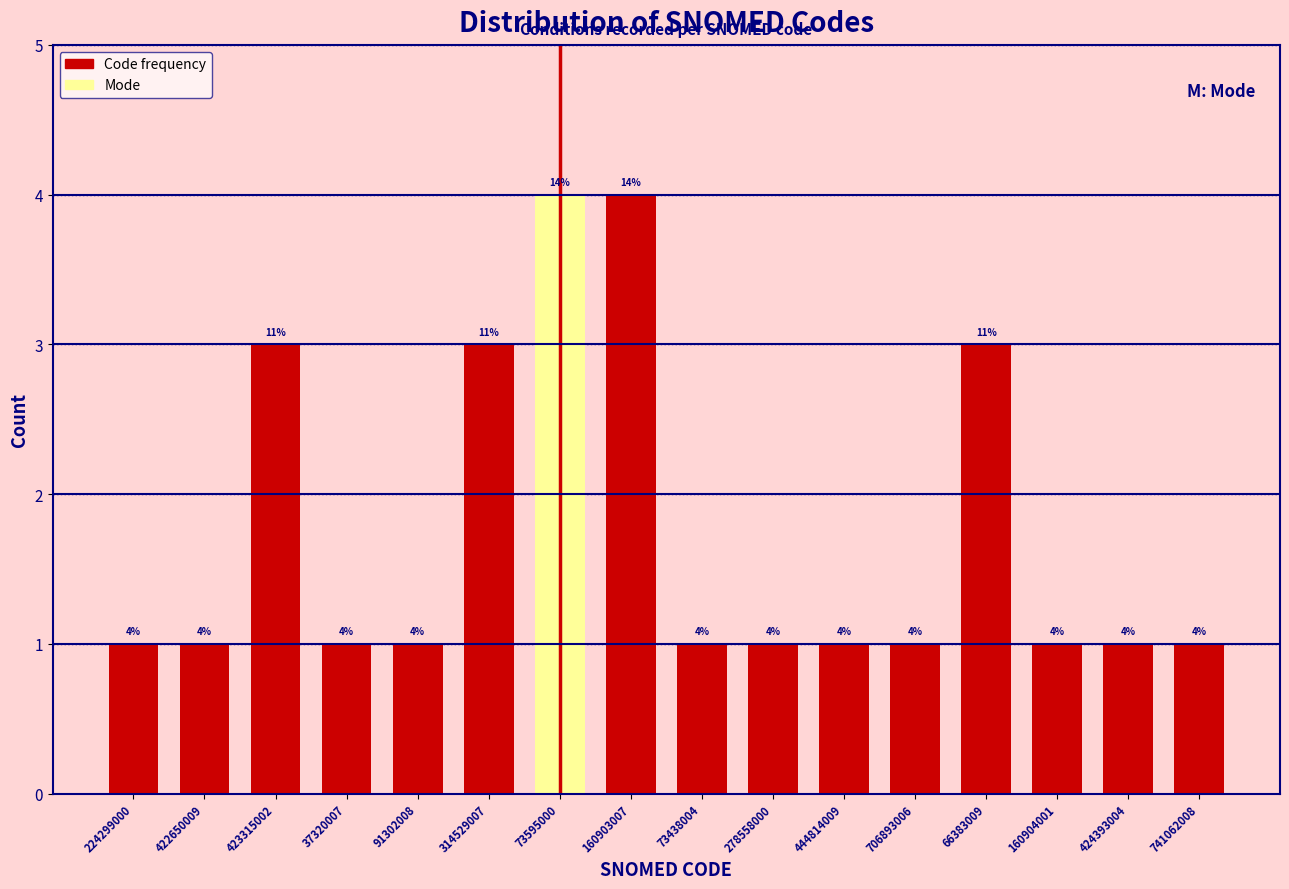

Reading left to right, what are all the values shown in this chart?

224299000=1	422650009=1	423315002=3	37320007=1	91302008=1	314529007=3	73595000=4	160903007=4	73438004=1	278558000=1	444814009=1	706893006=1	66383009=3	160904001=1	424393004=1	741062008=1